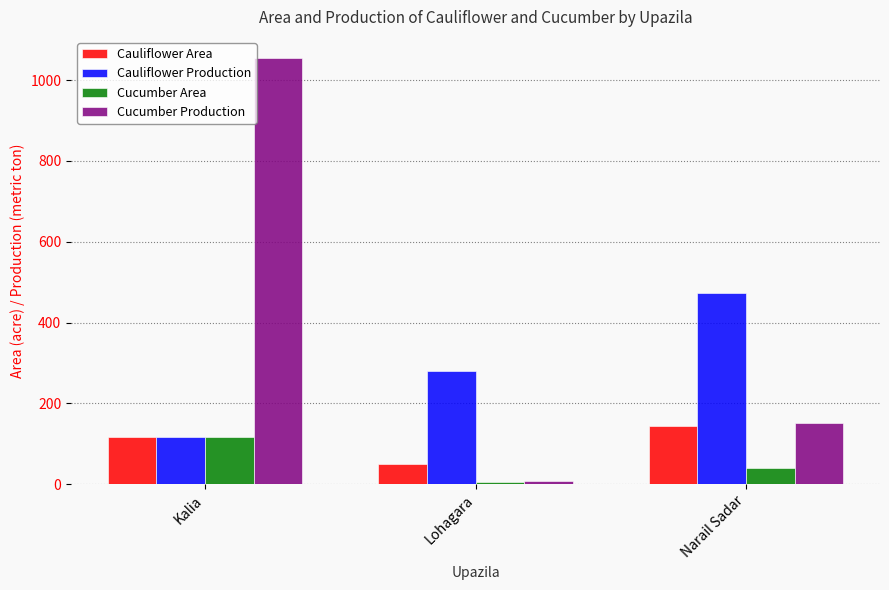

Rank the categories by Cauliflower Area value from lowest to highest.

Lohagara, Kalia, Narail Sadar